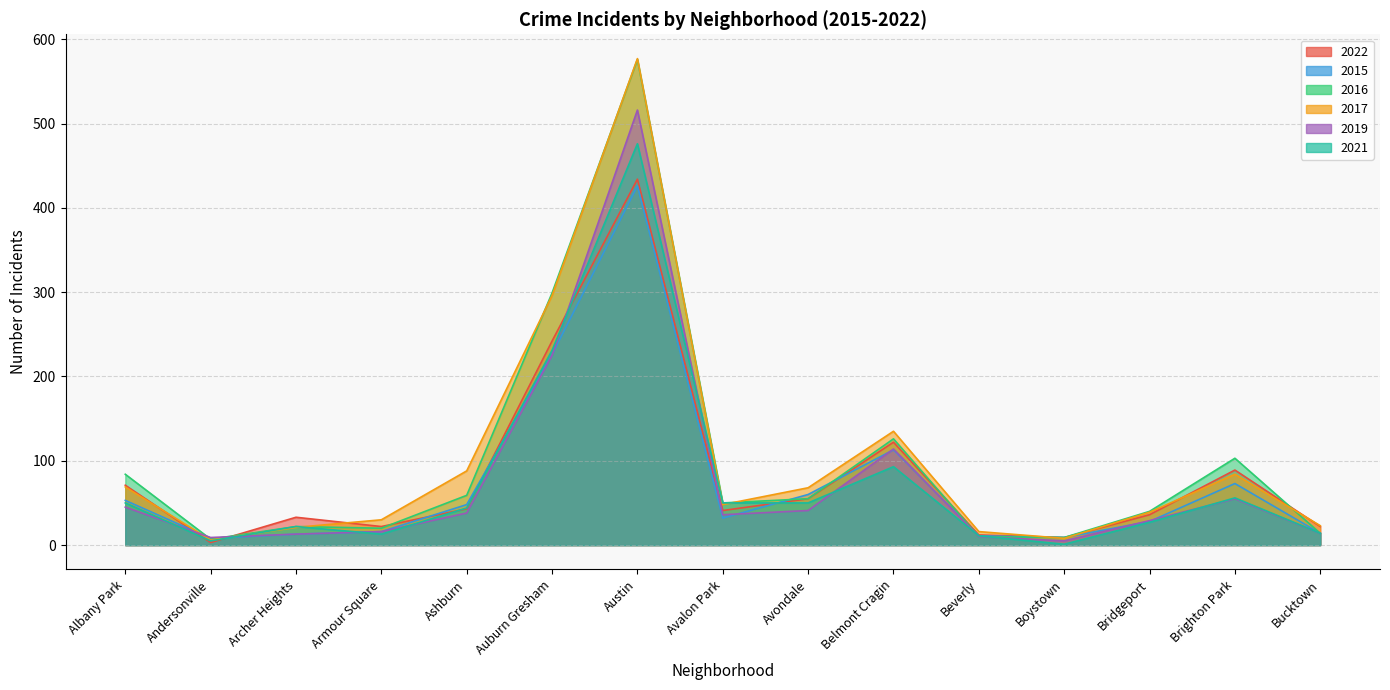

At how many categories does at least one series exceed 333?

1